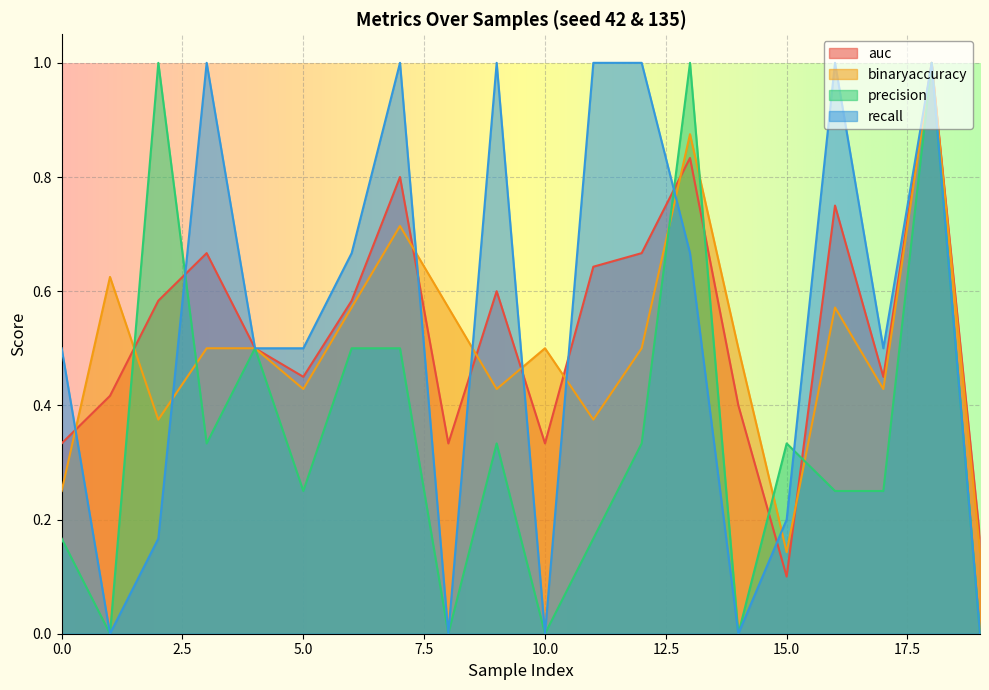

Is it true that precision equals 0.5 at 15.0?

False